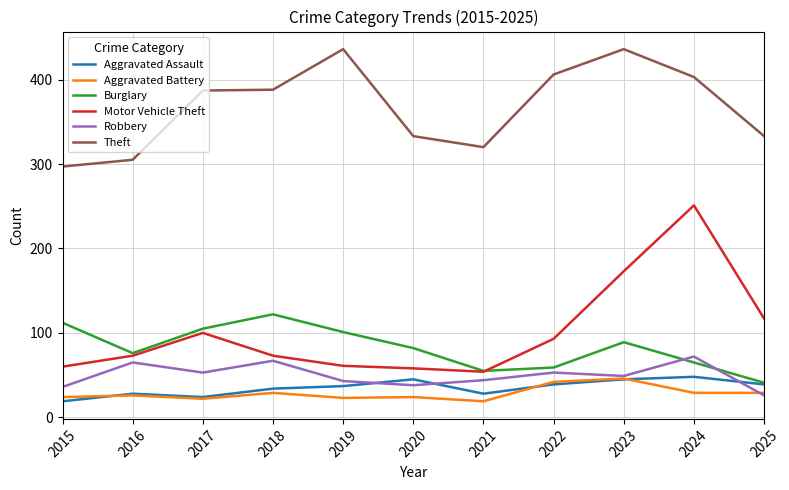

What is the minimum value shown in the chart?

19